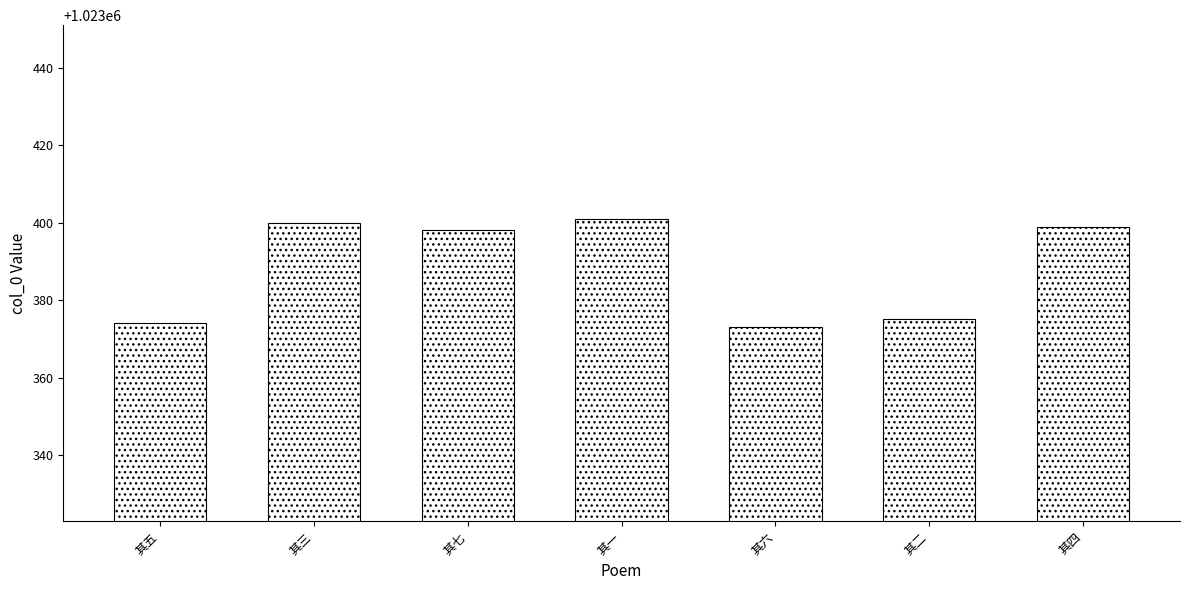

Is it true that the value at 其三 is 1023400?

True